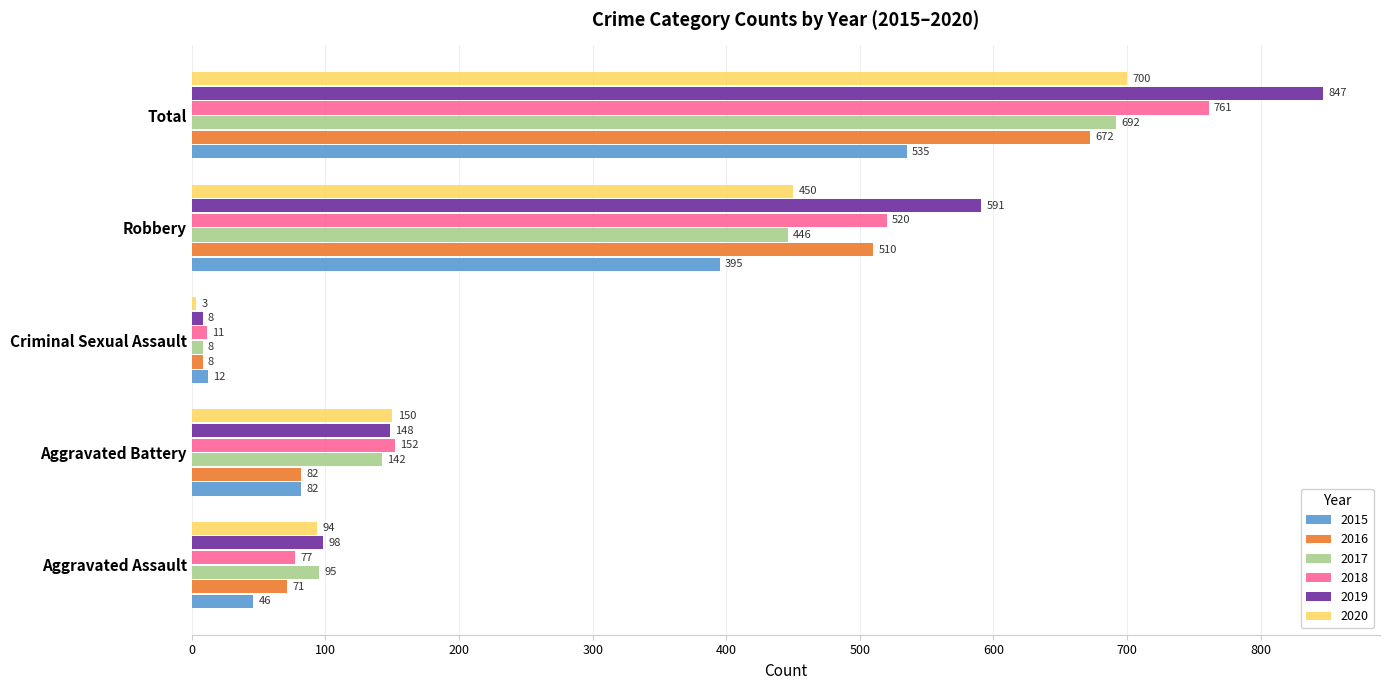

What is the total value across all series at Total?

4207